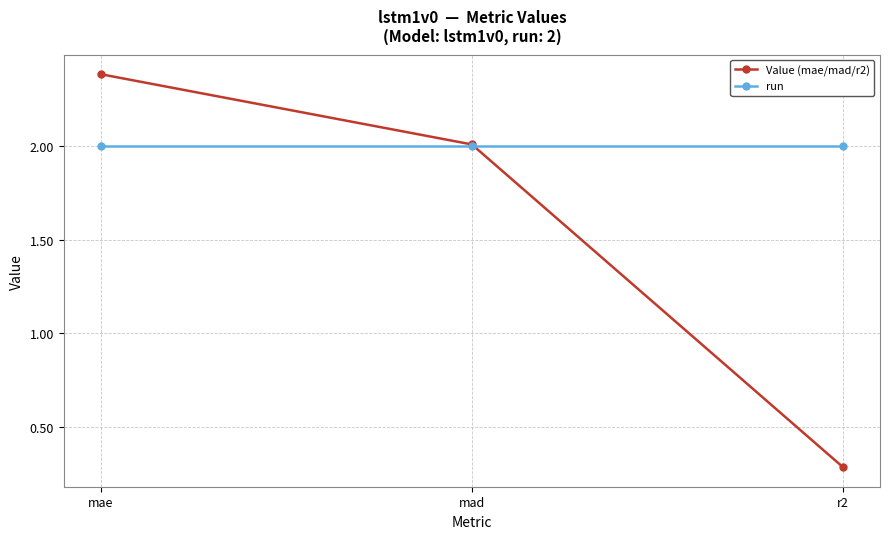

Which series has the widest spread of values?

Value (mae/mad/r2)